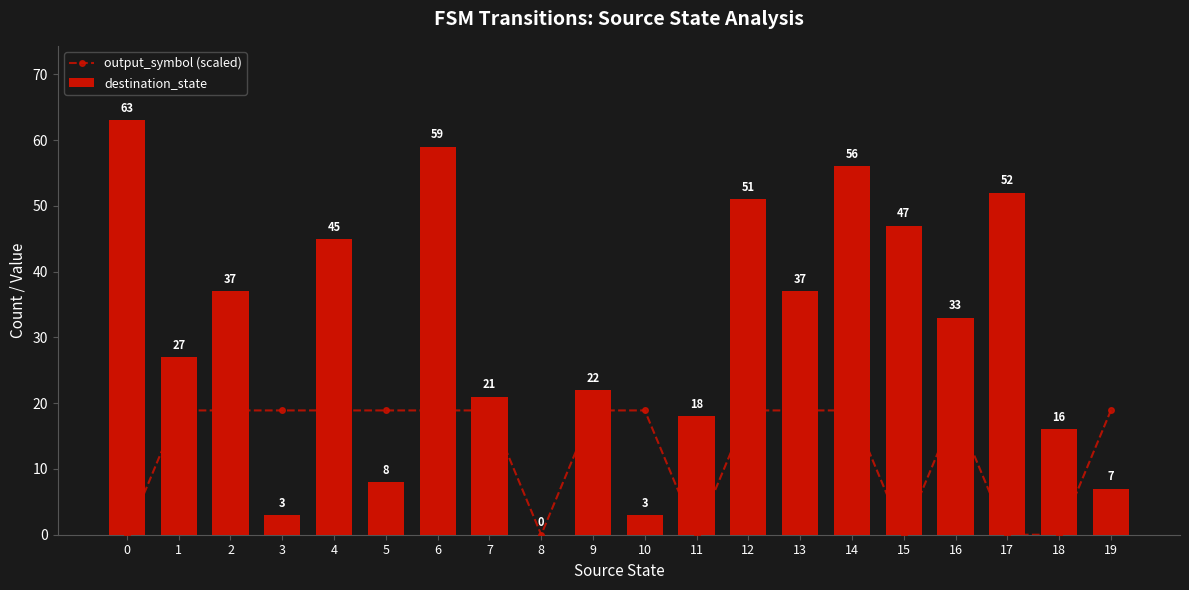

Which series has the largest range (max minus min)?

destination_state